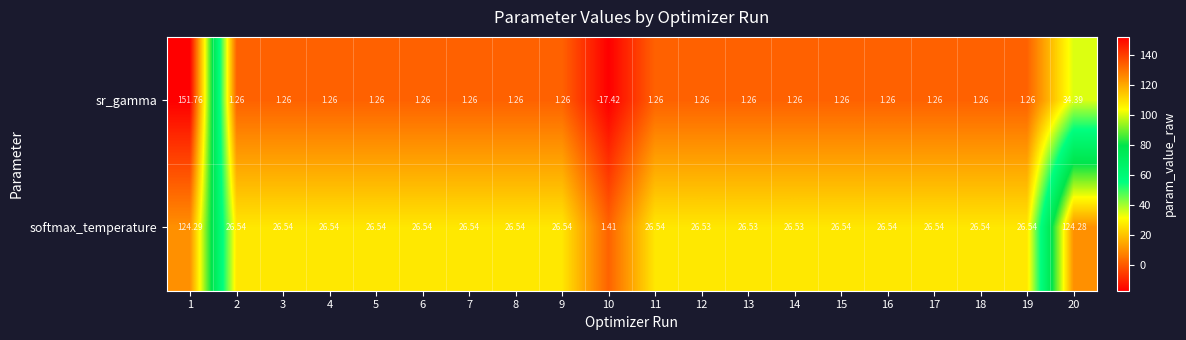

Rank the series by their average value, from lowest to highest.

sr_gamma, softmax_temperature